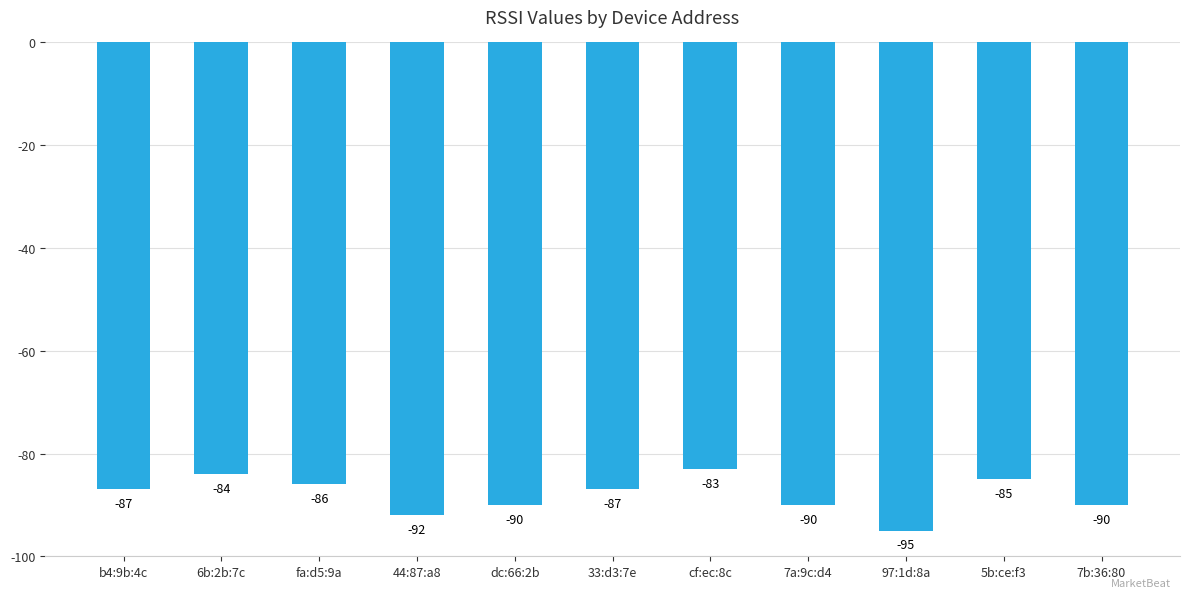

How many data points are less than -87?

5